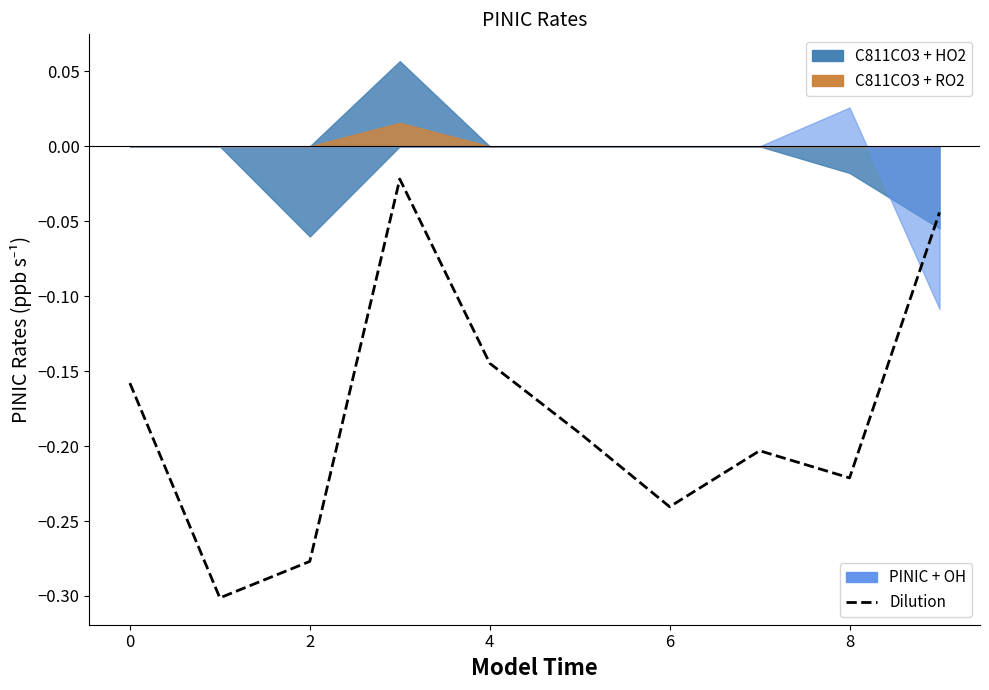

Which has a higher value, 6 or 4?

4